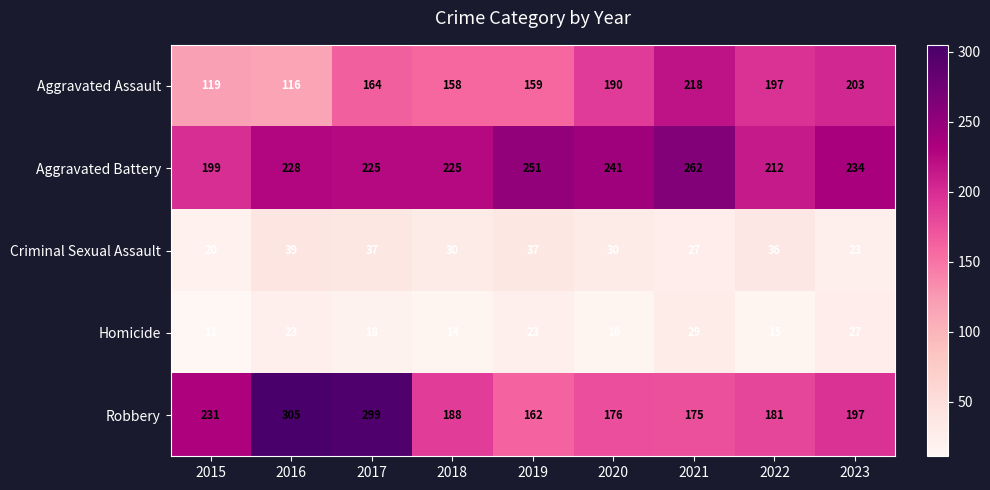

At 2022, list the series in order from largest to smallest.

Aggravated Battery, Aggravated Assault, Robbery, Criminal Sexual Assault, Homicide